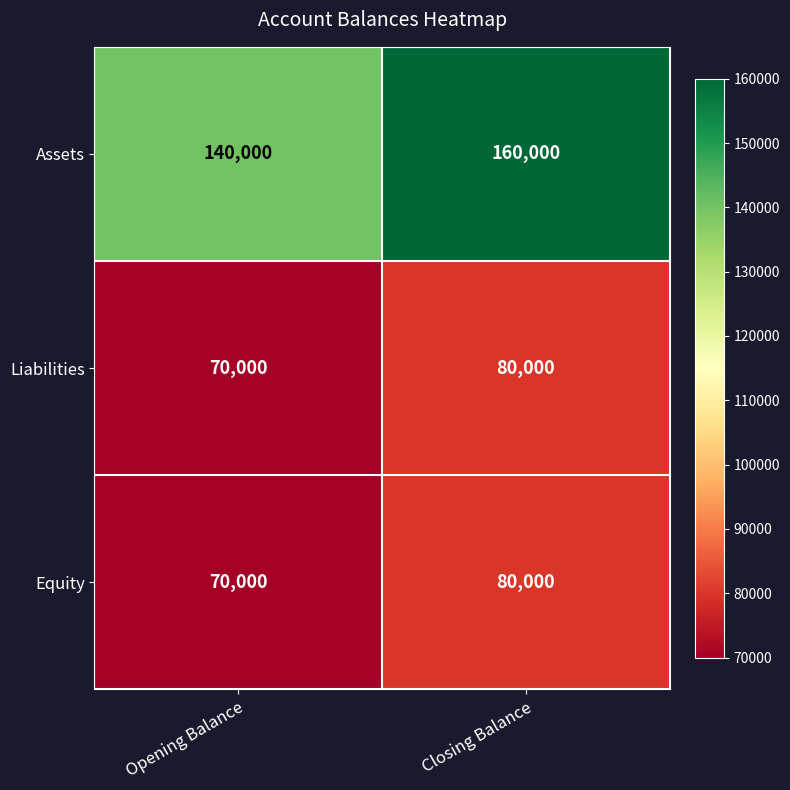

Reading right to left, what are all the values shown in this chart?

Assets: Closing Balance=160000	Opening Balance=140000
Liabilities: Closing Balance=80000	Opening Balance=70000
Equity: Closing Balance=80000	Opening Balance=70000